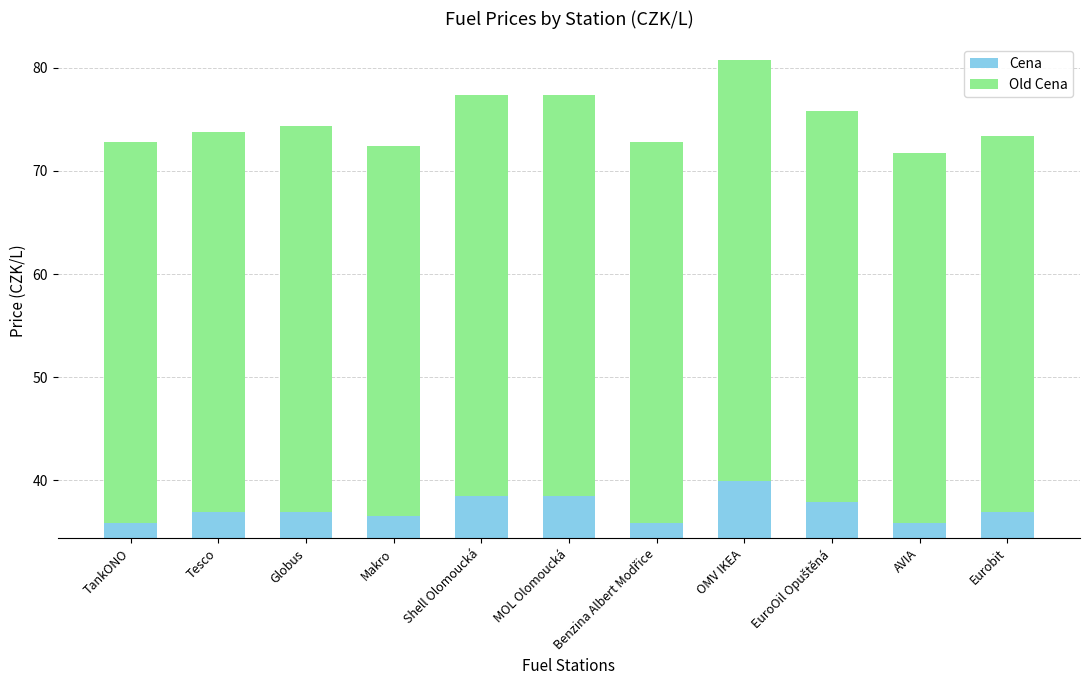

The value of Cena at Makro is 48.0. True or false?

False